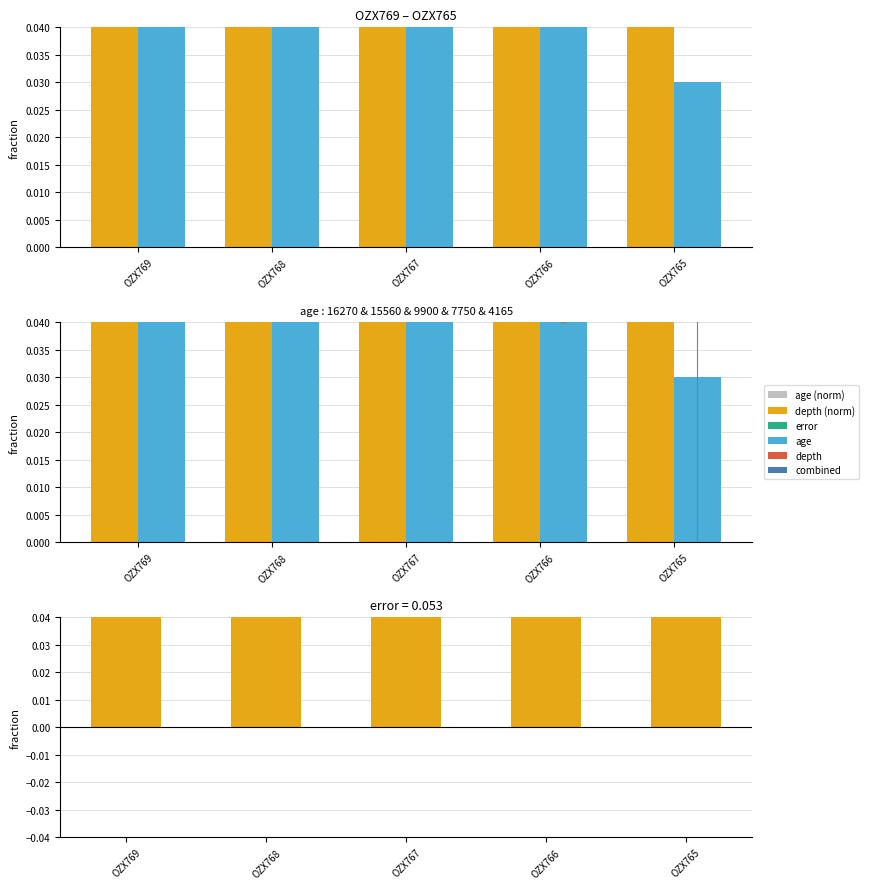

What is the average value of the depth series?

0.4